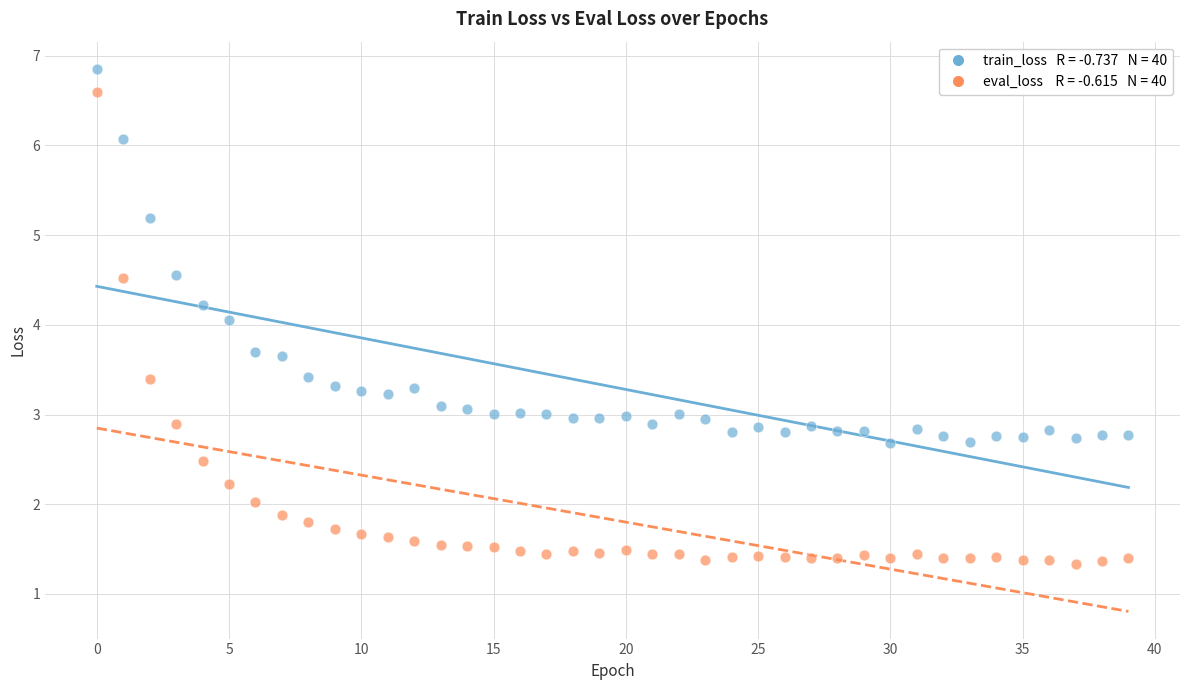

Across all data points, what is the range of Y values (max minus min)?

5.5